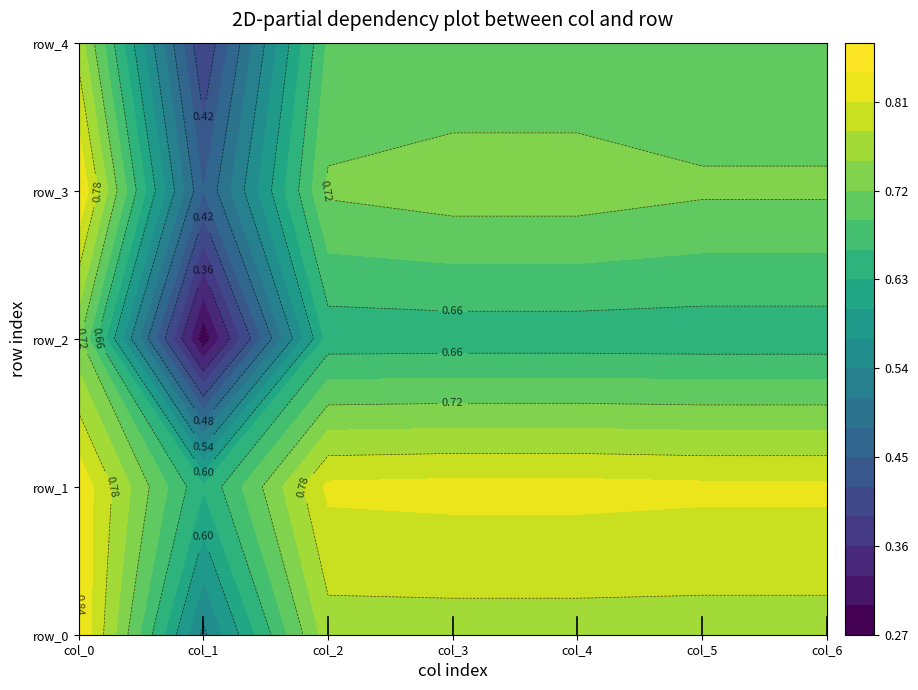

Reading right to left, list all the values displayed in this chart.

row_0: col_6=0.8	col_5=0.8	col_4=0.8	col_3=0.8	col_2=0.8	col_1=0.5	col_0=0.8
row_1: col_6=0.8	col_5=0.8	col_4=0.8	col_3=0.8	col_2=0.8	col_1=0.6	col_0=0.8
row_2: col_6=0.6	col_5=0.6	col_4=0.6	col_3=0.6	col_2=0.6	col_1=0.3	col_0=0.7
row_3: col_6=0.7	col_5=0.7	col_4=0.7	col_3=0.7	col_2=0.7	col_1=0.5	col_0=0.8
row_4: col_6=0.7	col_5=0.7	col_4=0.7	col_3=0.7	col_2=0.7	col_1=0.4	col_0=0.8